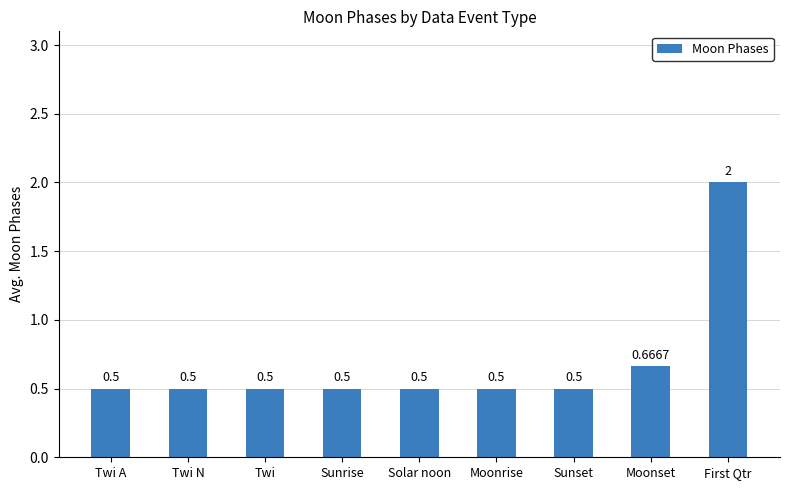

What is the difference between the second highest and minimum values?

0.2